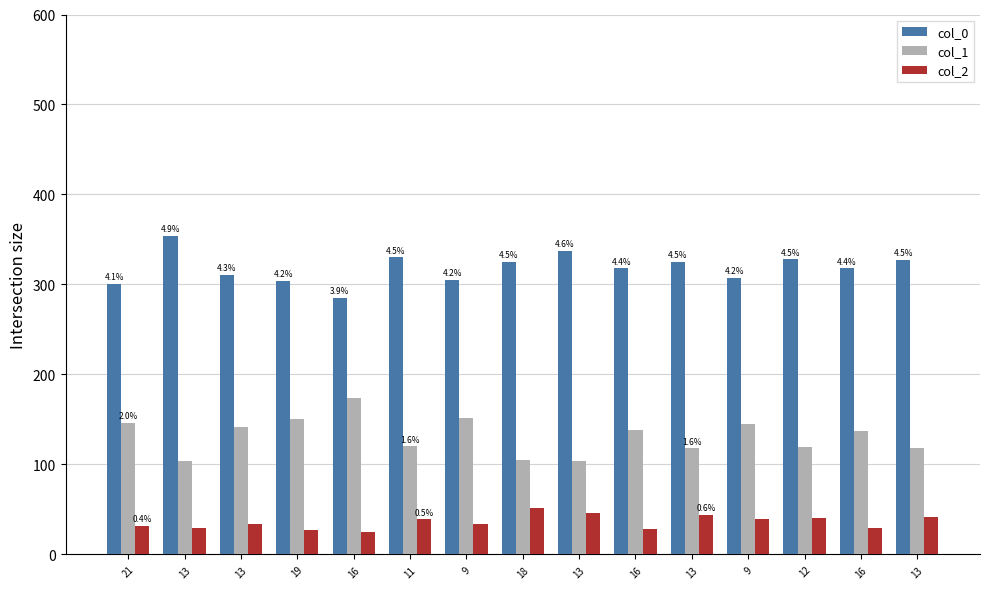

Does the chart contain stacked bars?

No